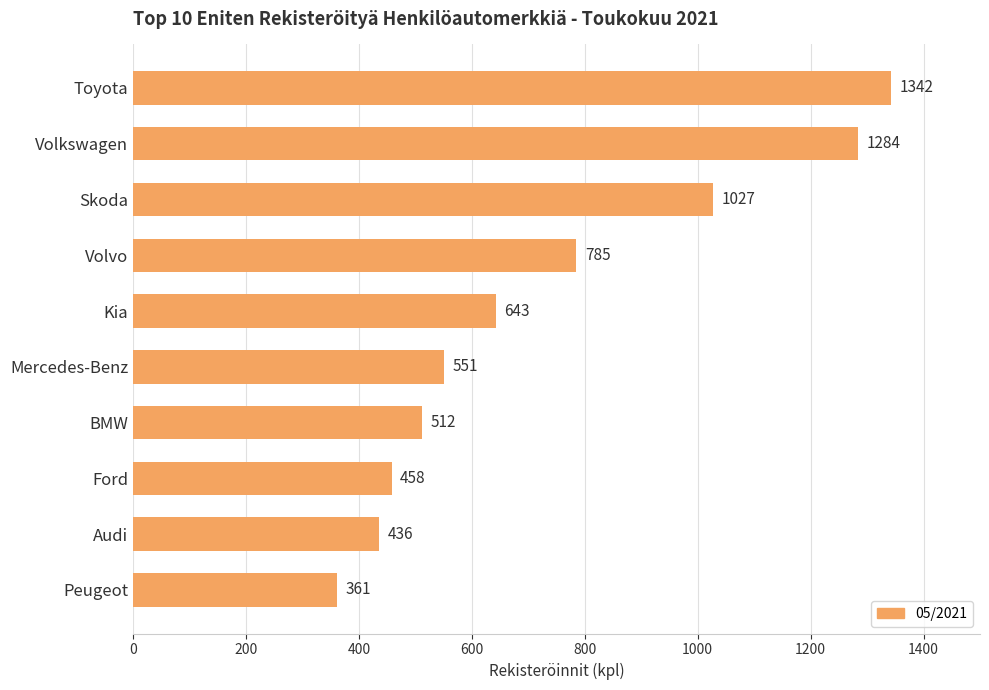

What is the value of the 10th bar from the top?

361